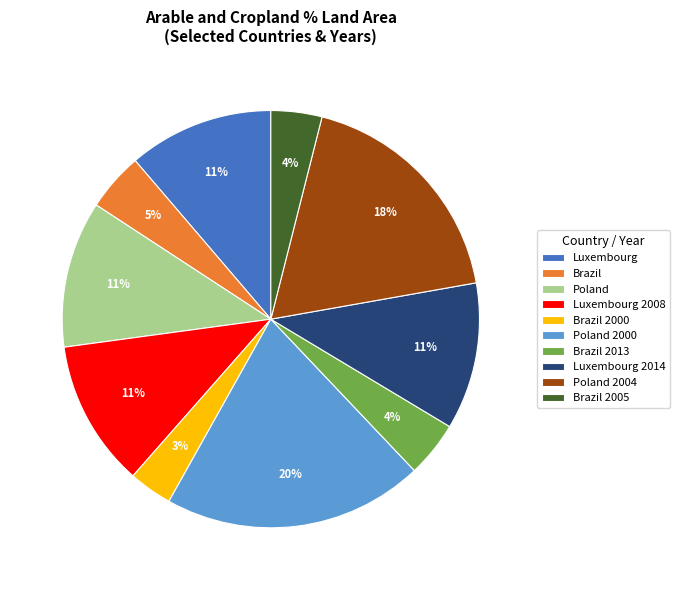

Count the number of slices in the pie.

10